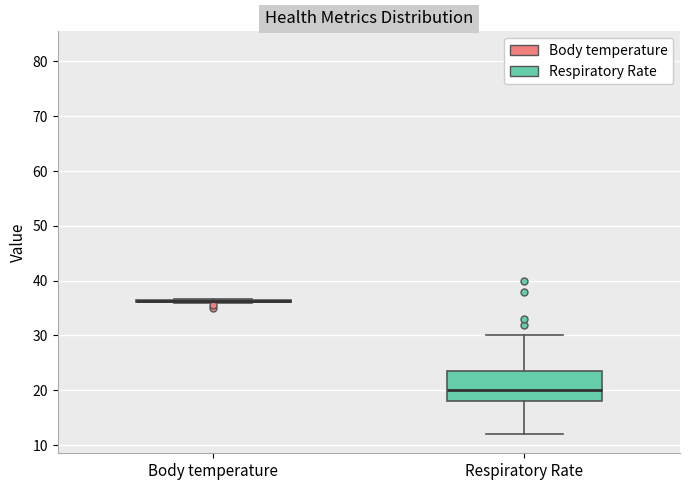

Which box is the tallest, from its lower edge to its upper edge?

Respiratory Rate